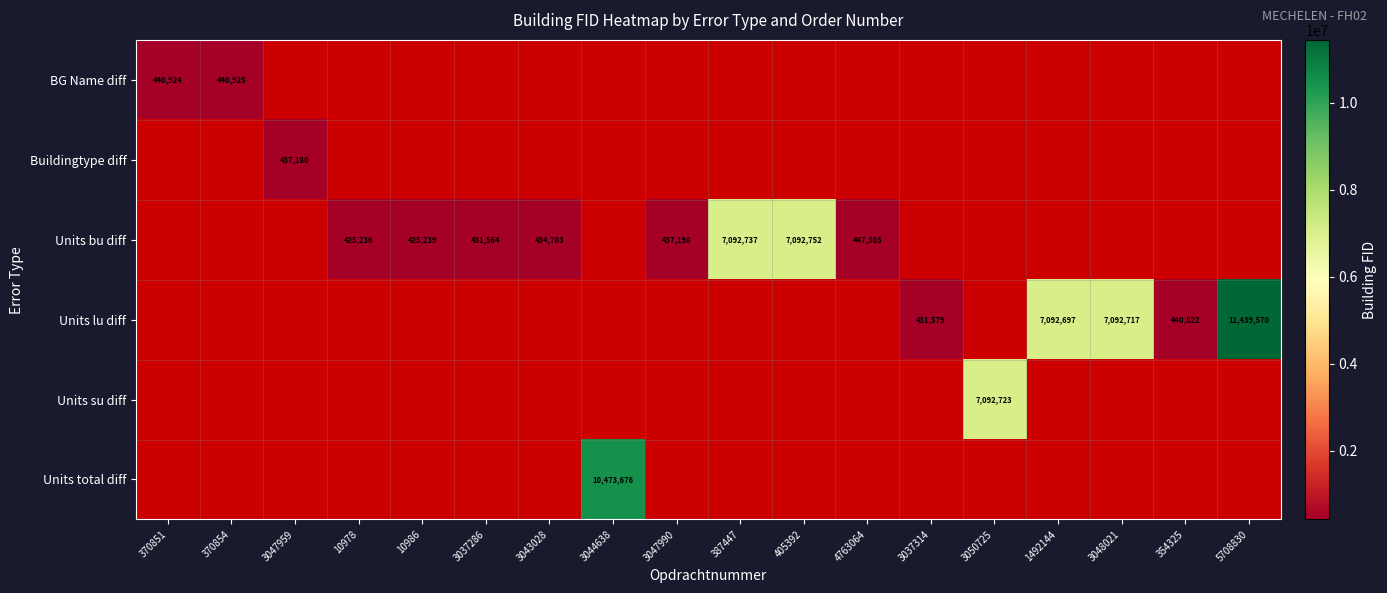

Which series has the largest range (max minus min)?

BG Name diff